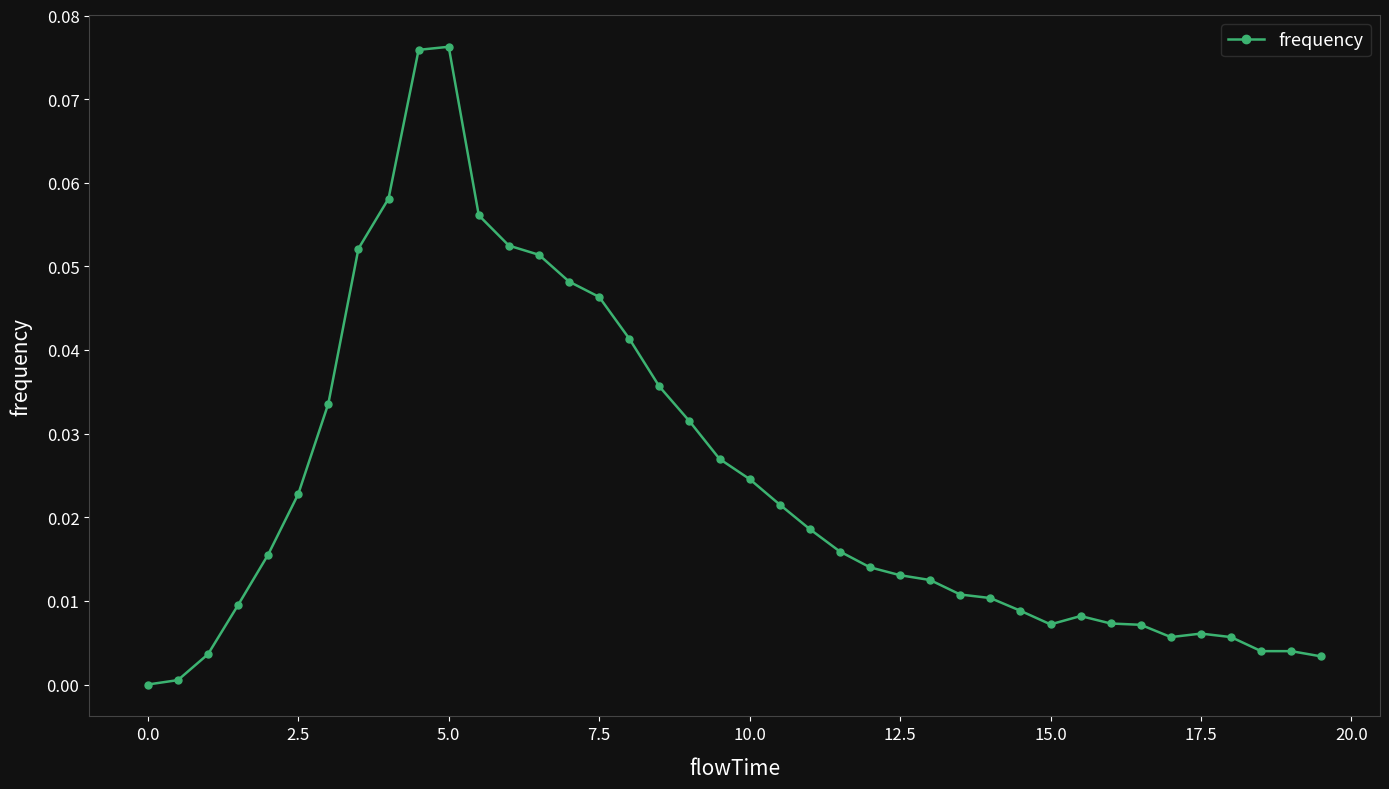

True or false: the data has more than 0 interior local peaks.

True